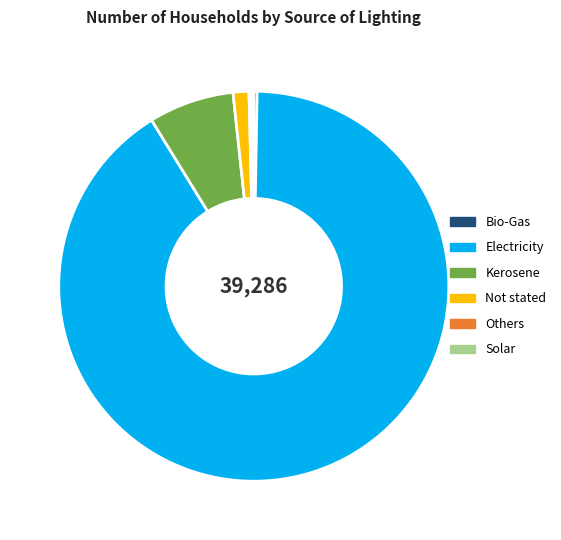

Which slice represents more than half of the pie?

Electricity